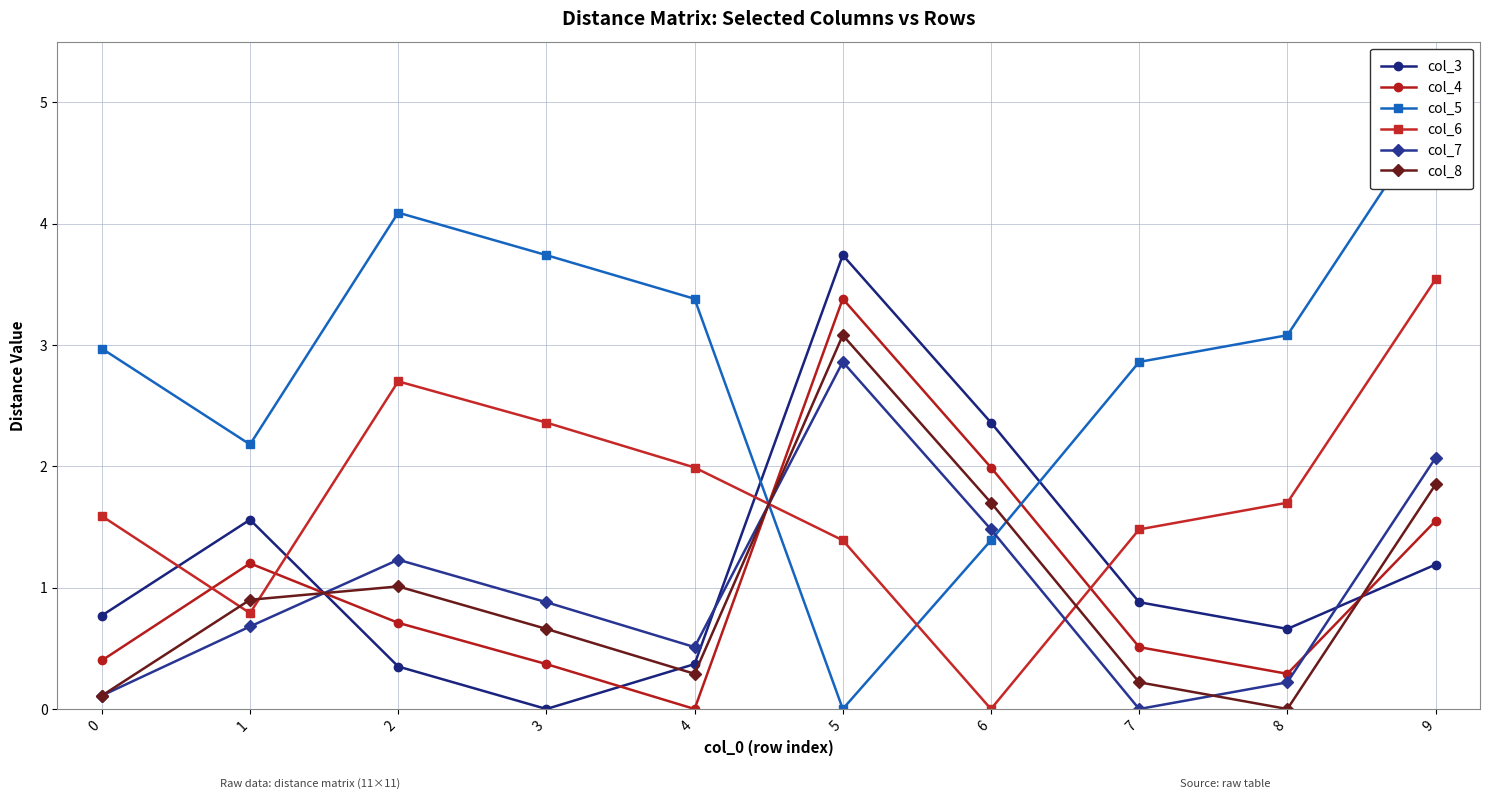

At which category does col_8 reach its first local valley?

4